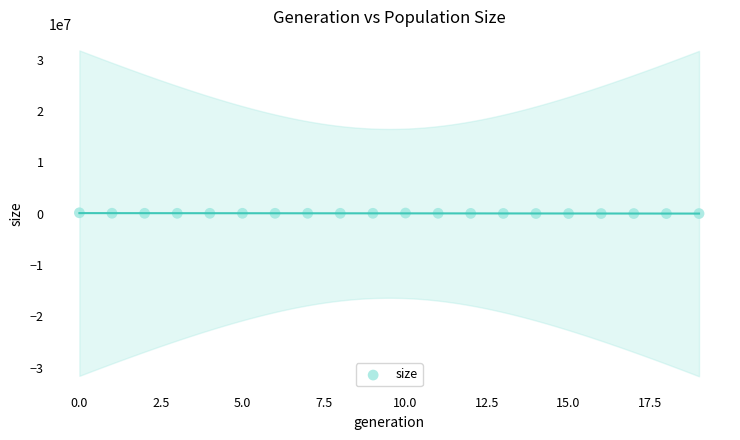

What is the range of Y values (max minus min)?

150155